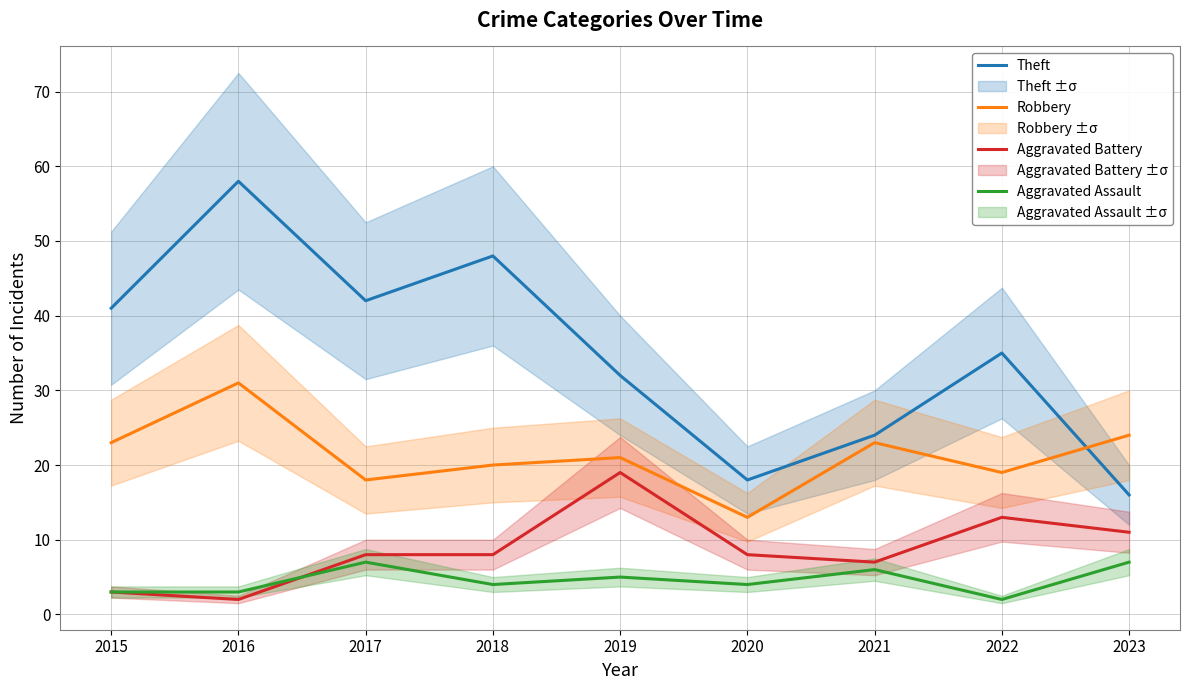

Where is Aggravated Assault nearest to the value 4?

2018